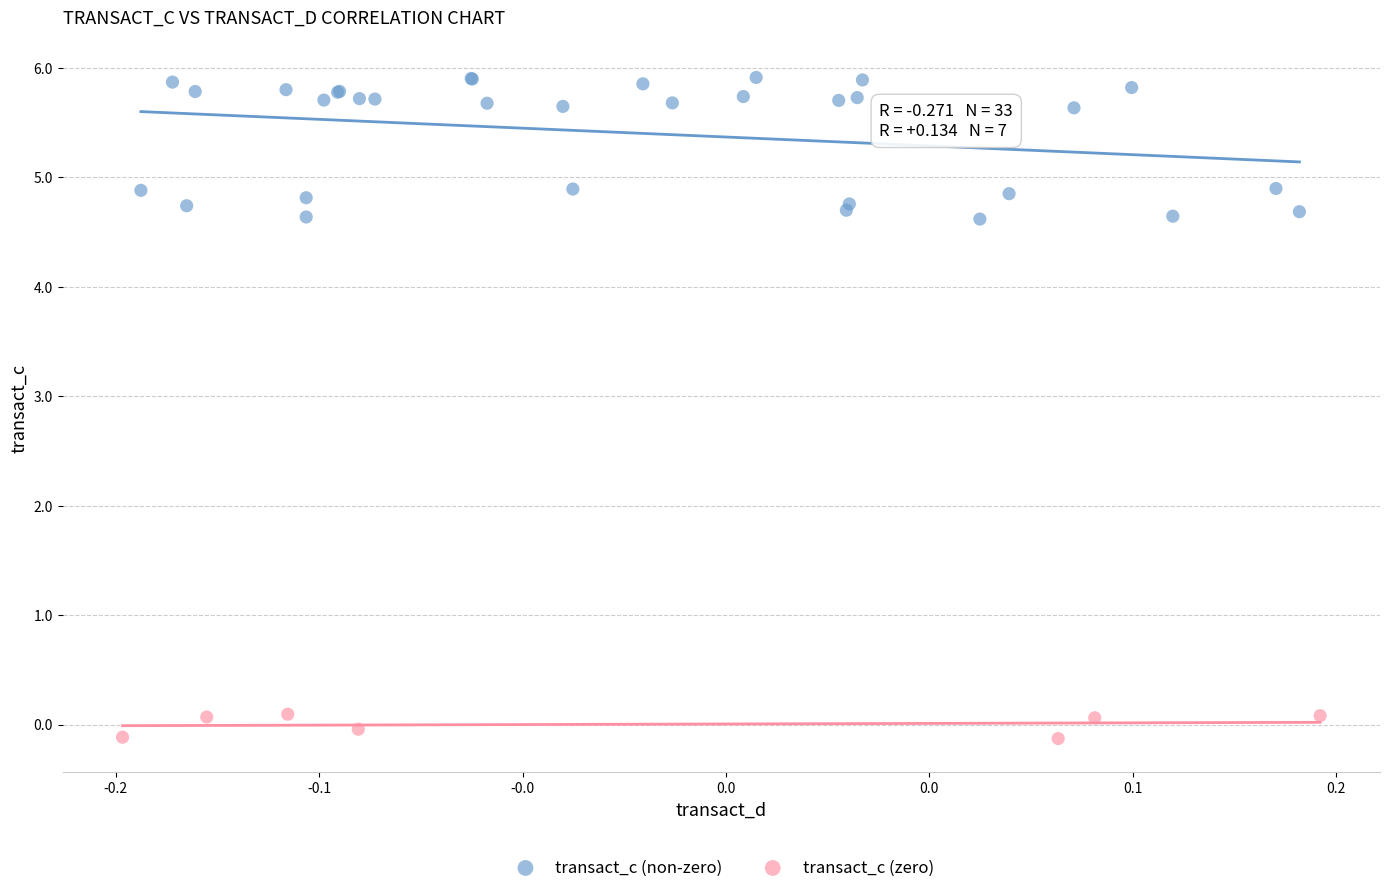

Which series reaches the minimum Y coordinate?

transact_c (zero)